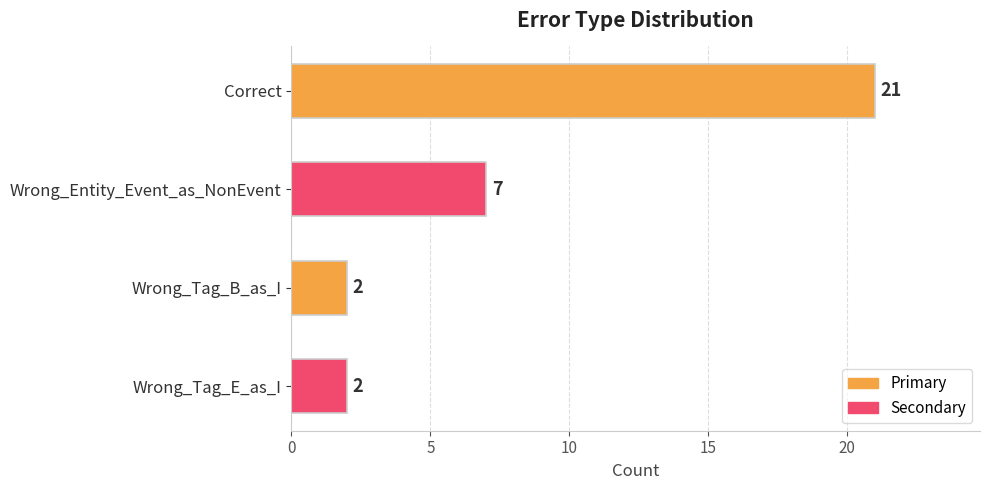

What is the smallest value displayed?

2